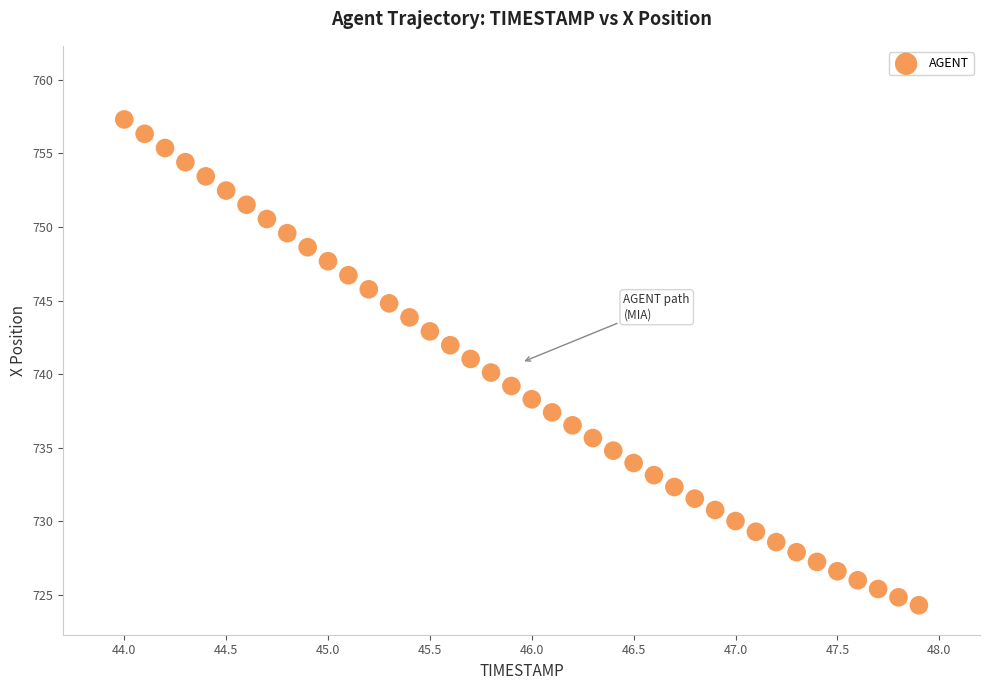

What is the range of X values (max minus min)?

3.9